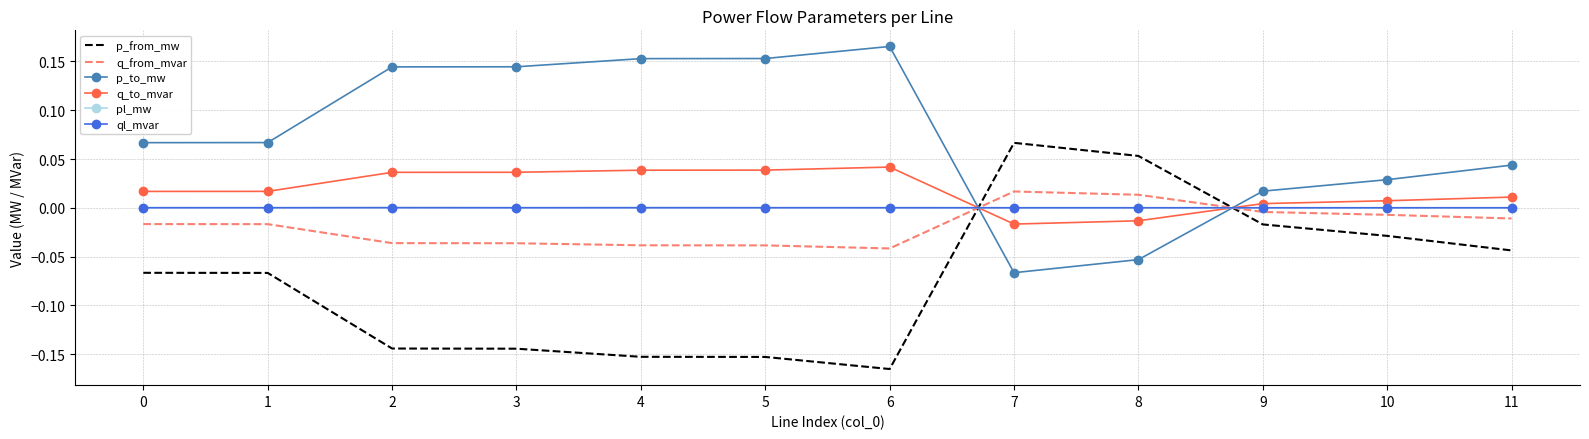

Which category has the highest value across all series?

6